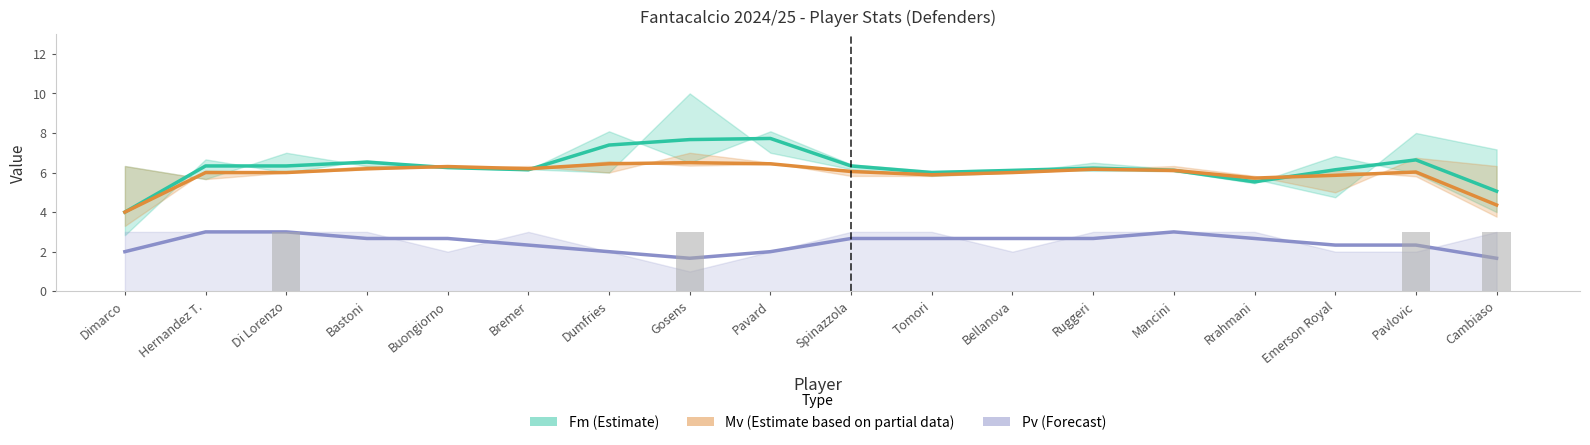

True or false: Fm (Estimate) has a value of 4.3 at Bastoni.

False